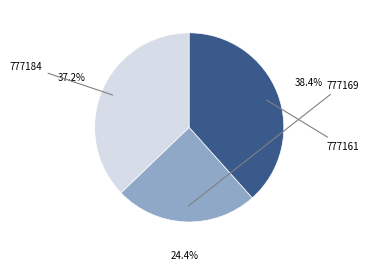

Does 777161 represent more than half of the total?

No